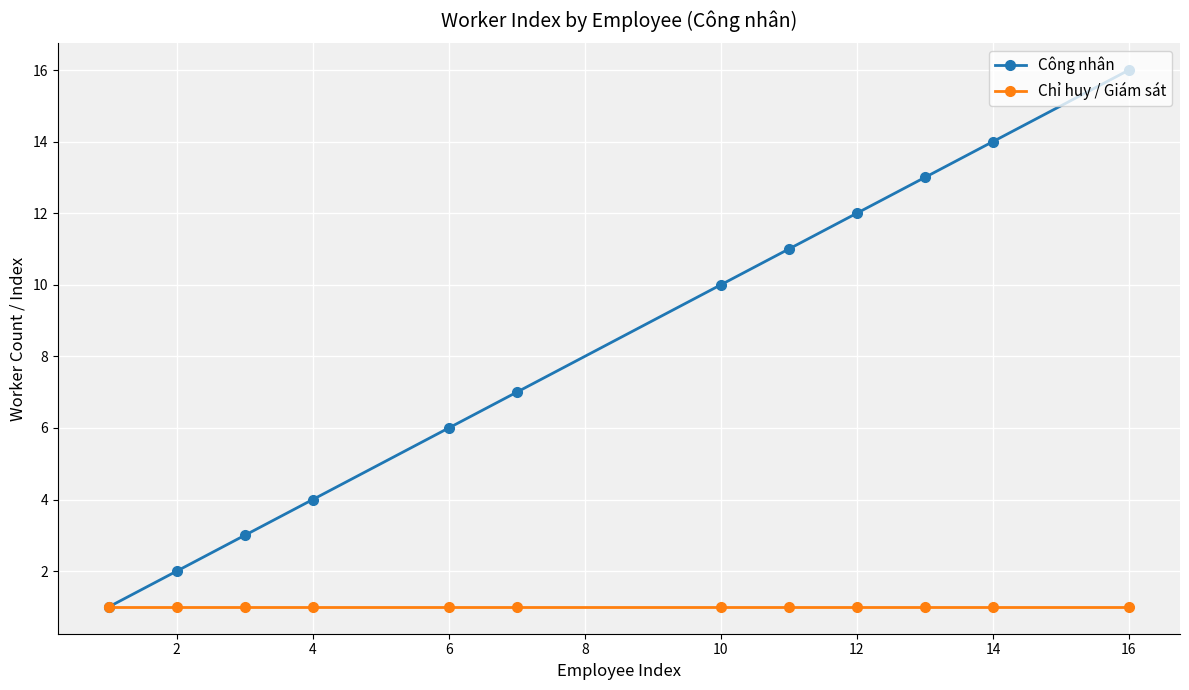

Rank the series by their maximum value, from lowest to highest.

Chỉ huy / Giám sát, Công nhân